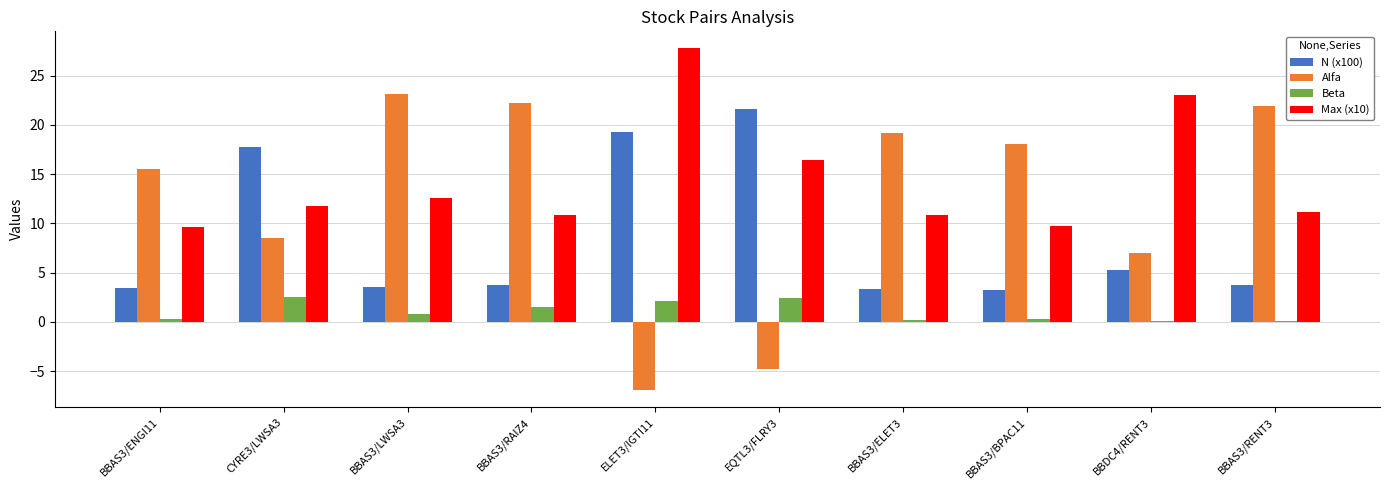

Which series changed the most between BBAS3/LWSA3 and BBDC4/RENT3?

Alfa